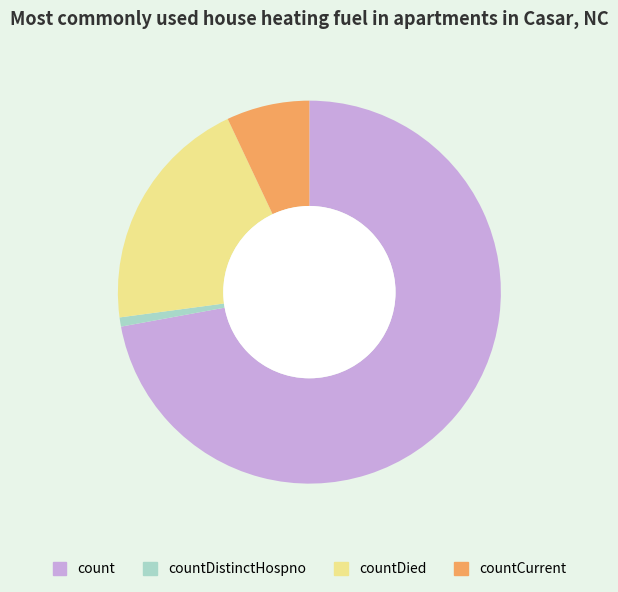

True or false: countCurrent accounts for 7% of the total.

True